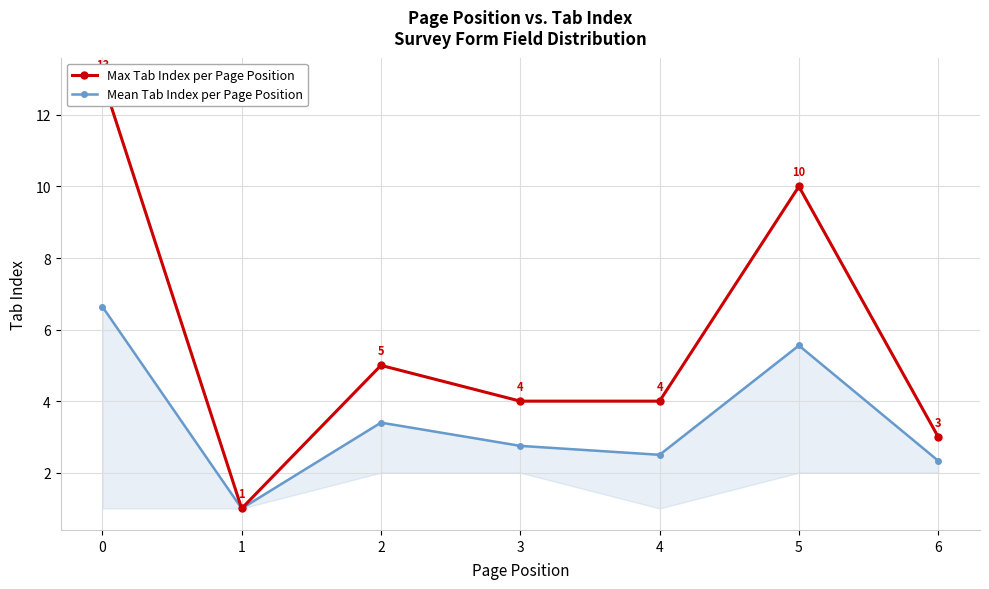

What value does the Max Tab Index per Page Position series have at 2?

5.0